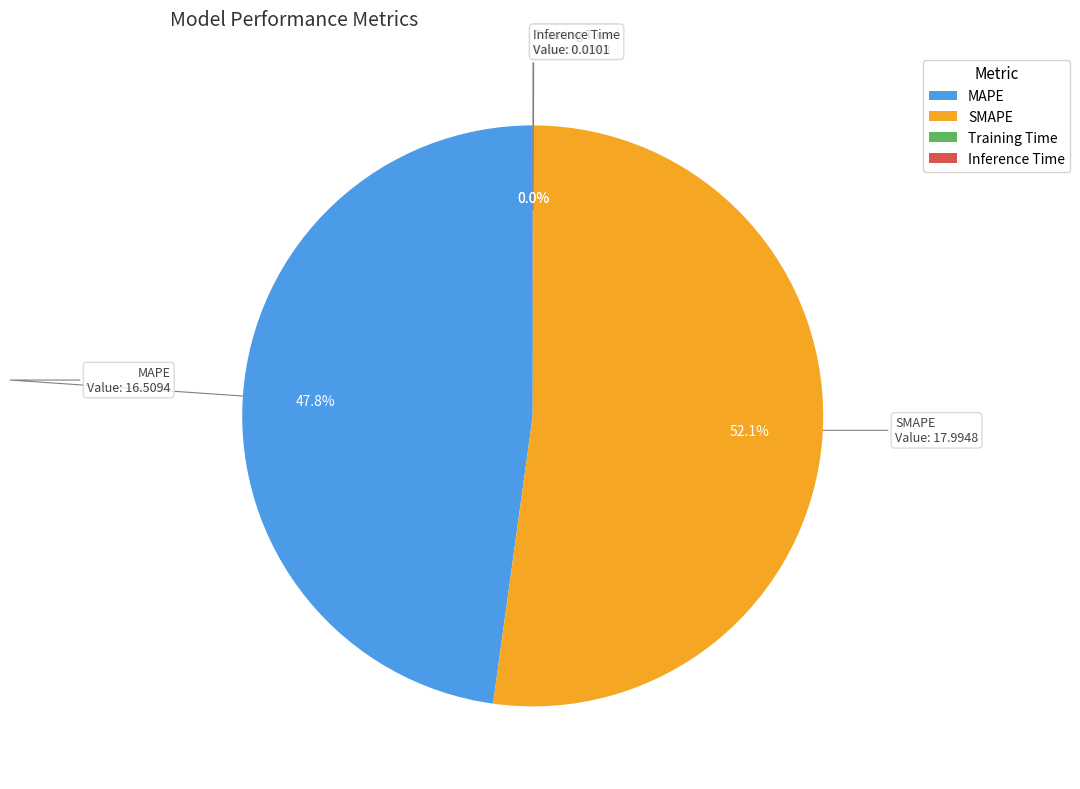

To the nearest percent, what percentage of the pie is MAPE?

48%